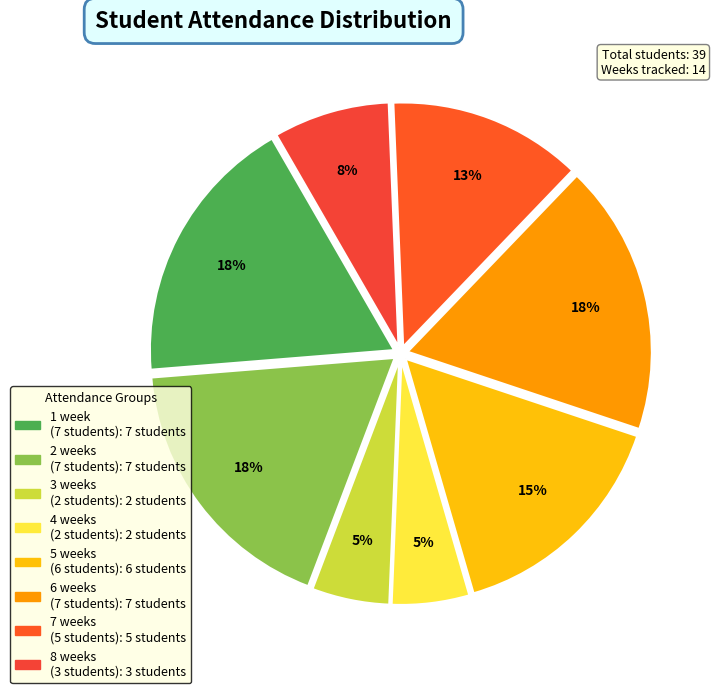

How many segments does this pie chart have?

8